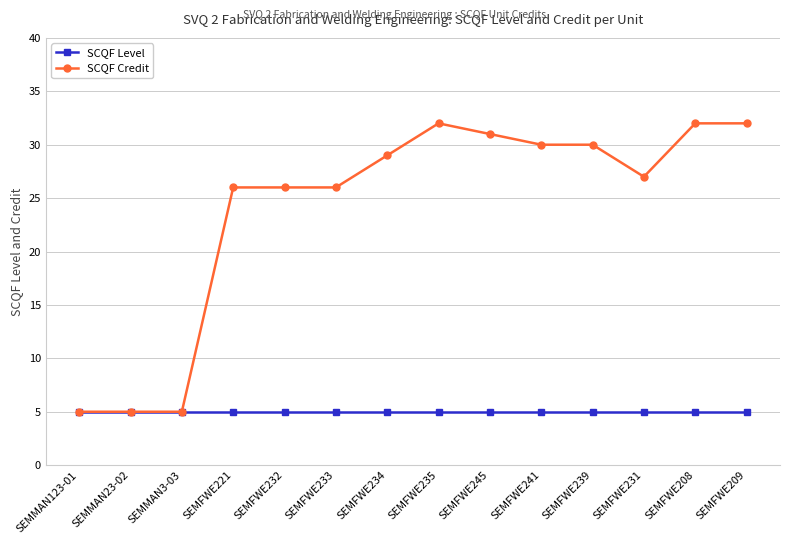

Is this an area chart (filled region under the line)?

No